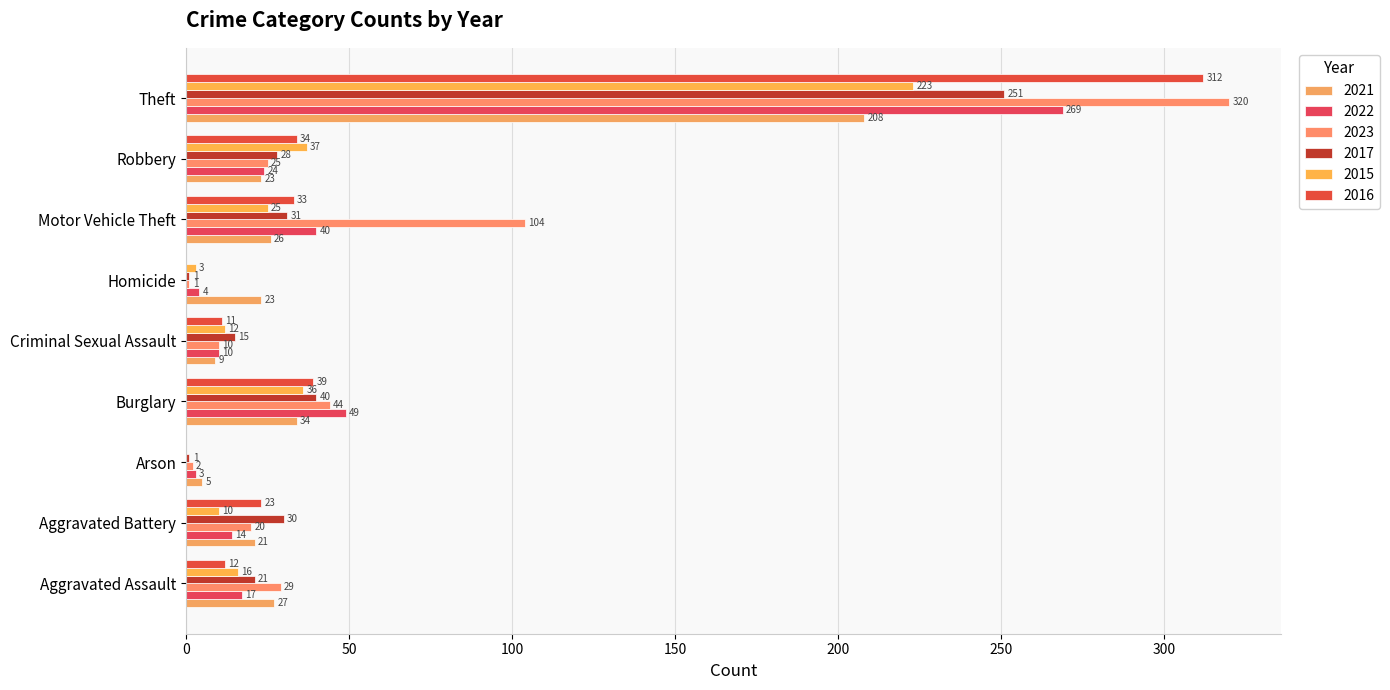

How many data points does each series have?

9